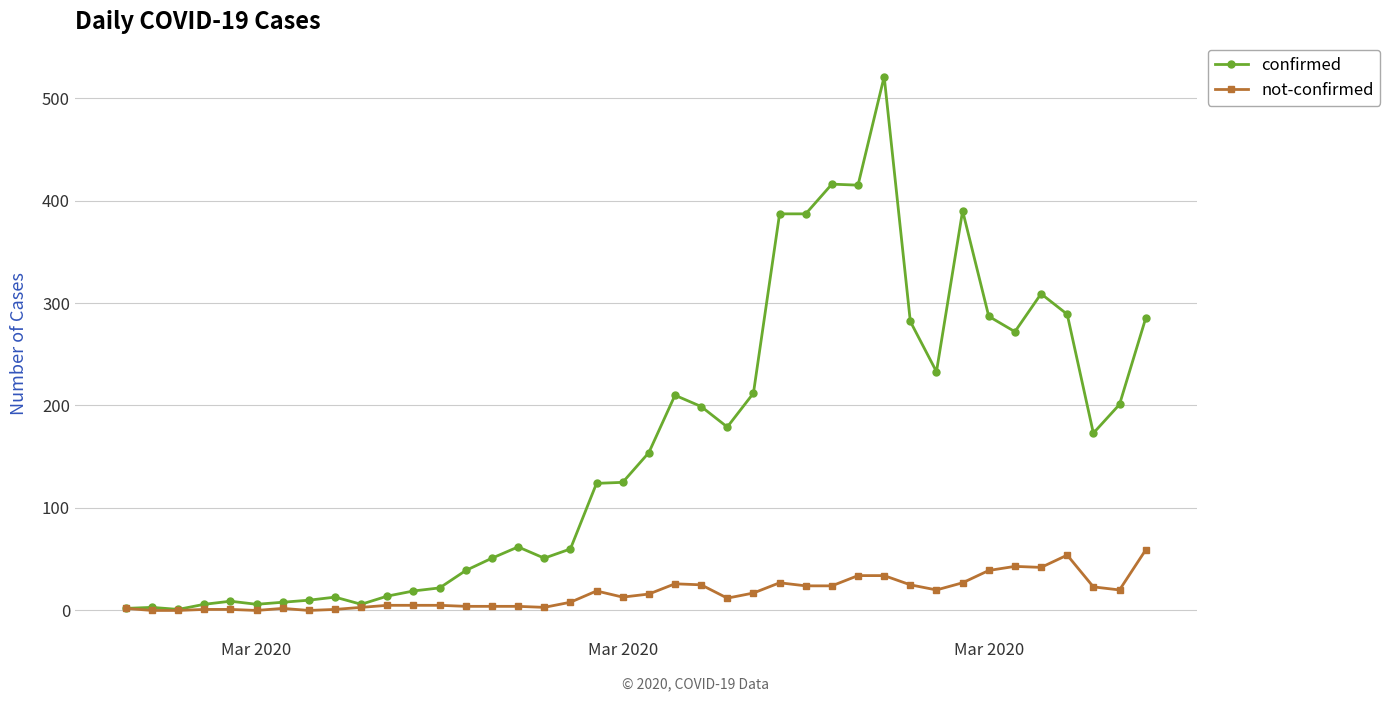

Does the chart display data point markers on the line(s)?

Yes